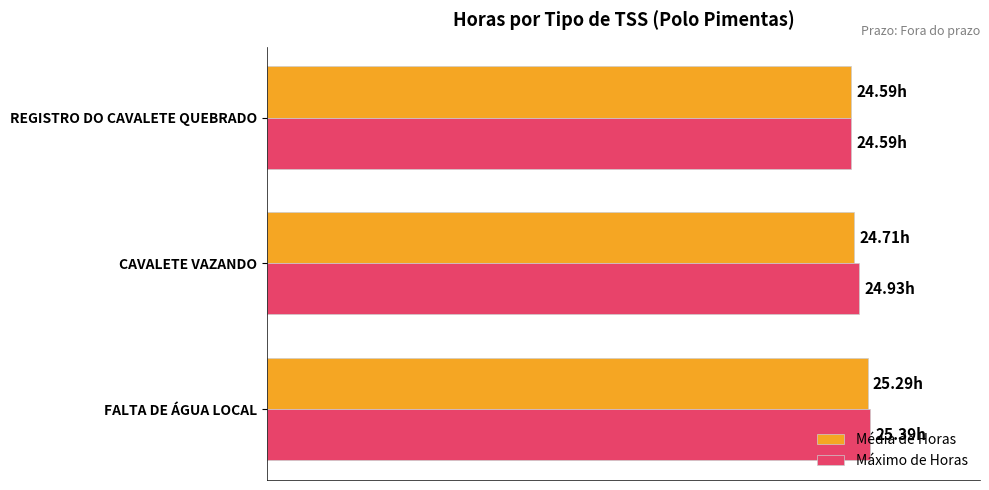

What are all the series names shown in the legend?

Média de Horas, Máximo de Horas